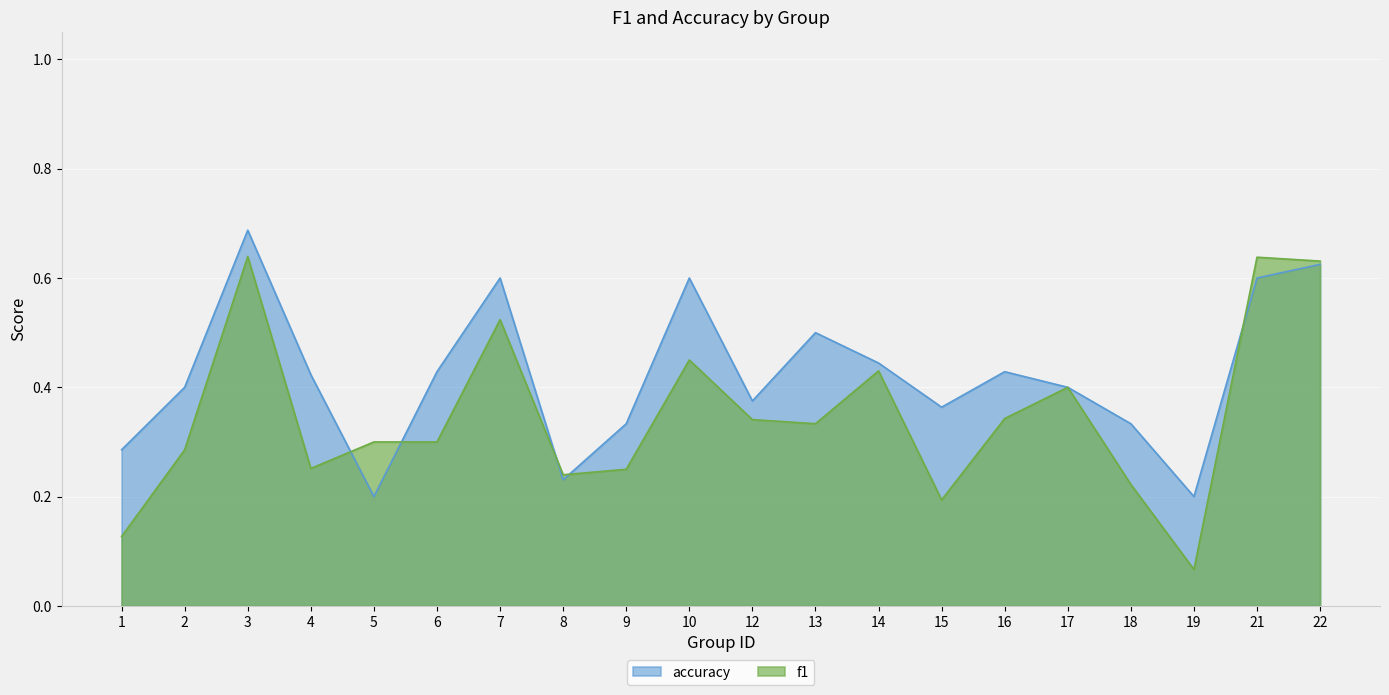

Reading left to right, what are all the values shown in this chart?

f1: 0.1	0.3	0.6	0.3	0.3	0.3	0.5	0.2	0.2	0.5	0.3	0.3	0.4	0.2	0.3	0.4	0.2	0.1	0.6	0.6
accuracy: 0.3	0.4	0.7	0.4	0.2	0.4	0.6	0.2	0.3	0.6	0.4	0.5	0.4	0.4	0.4	0.4	0.3	0.2	0.6	0.6